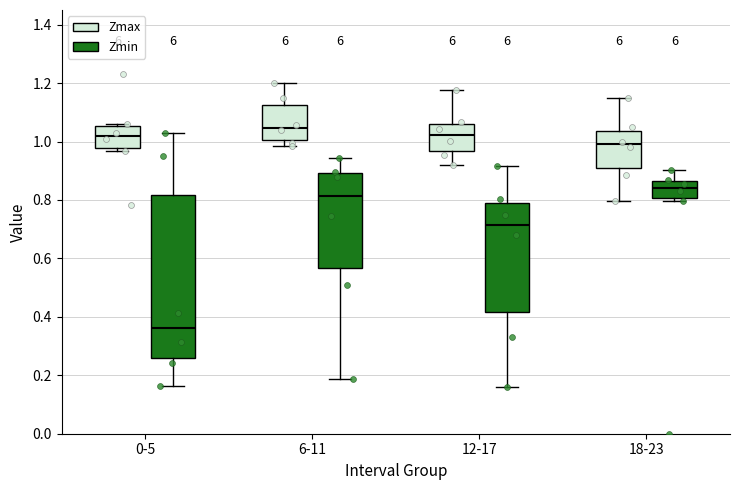

Where does the upper whisker of the box for 12-17 (Zmax) end on the y-axis? The values are not printed on the chart, so give them approximately, as read against the axis.

1.18